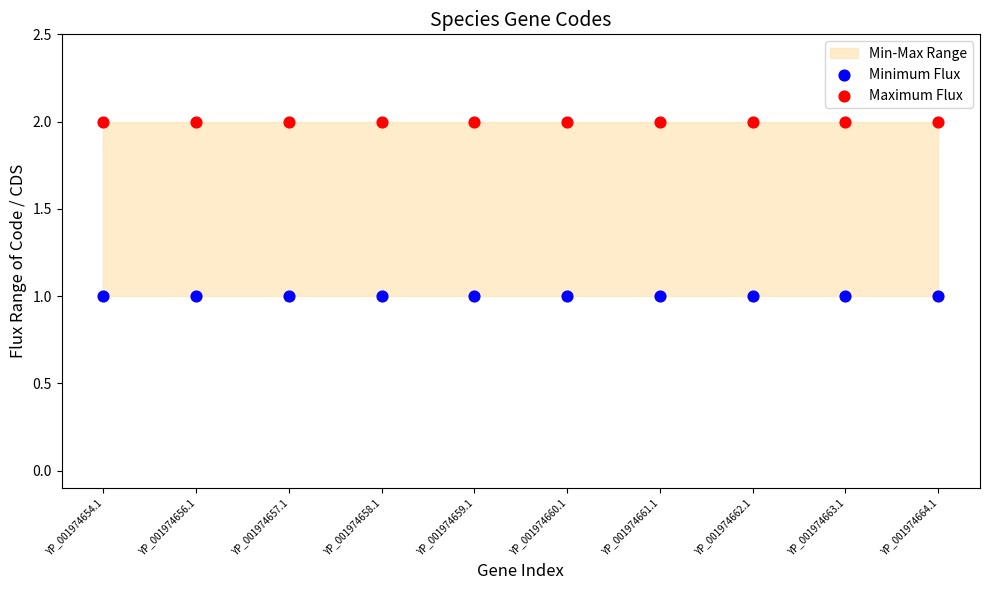

Which series contains the lowest Y value?

Minimum Flux